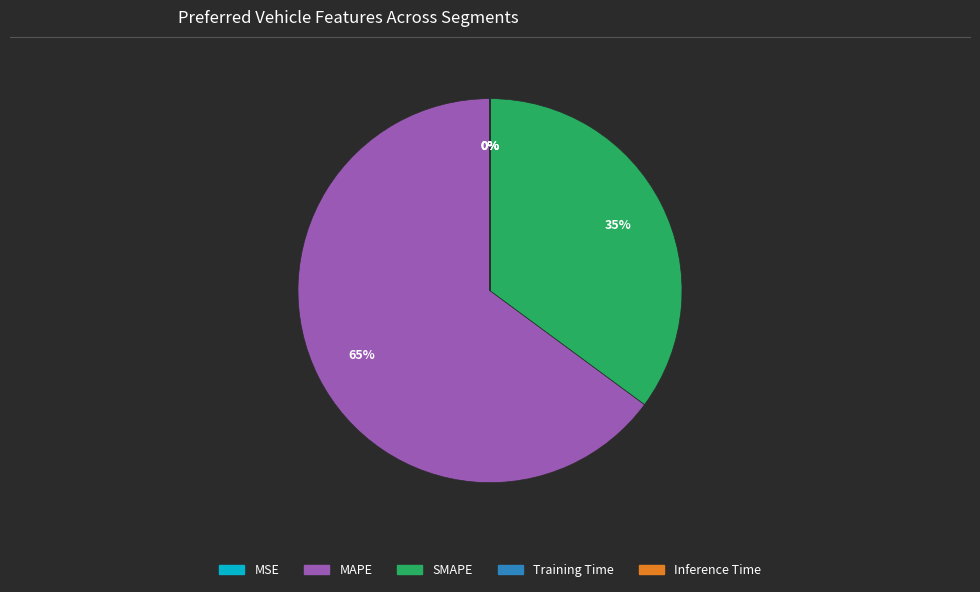

Is it true that MAPE is 79% of the pie?

False